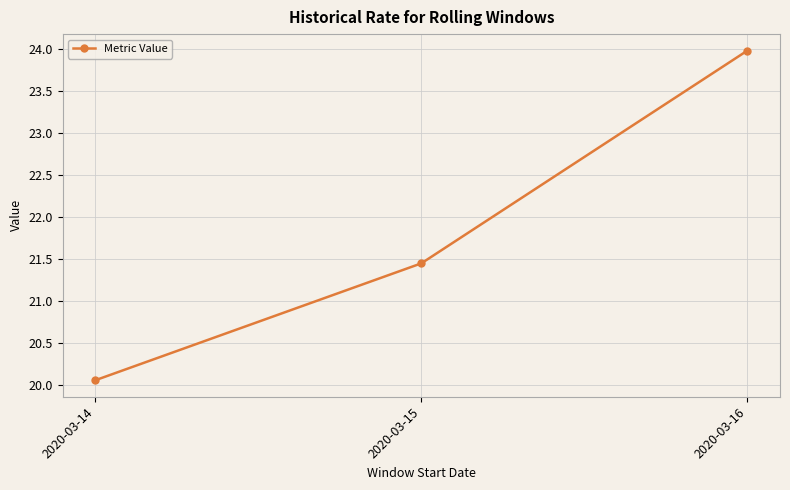

What is the change in value from 2020-03-14 to 2020-03-15?

+1.4